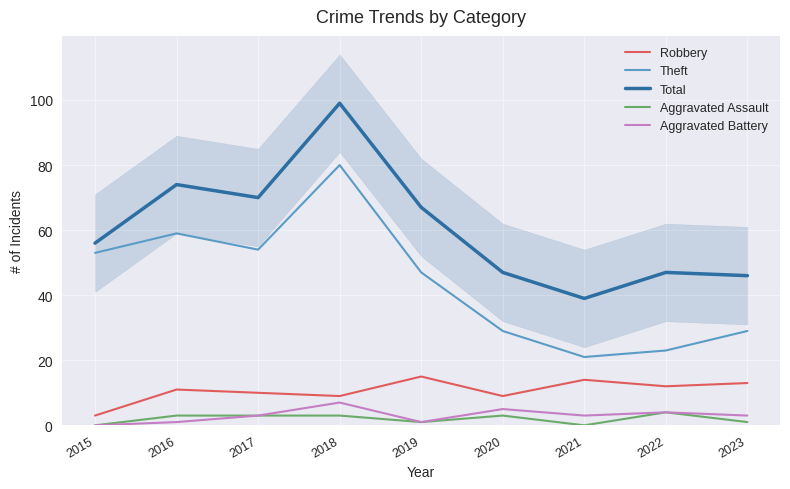

At how many categories does at least one series exceed 15?

9